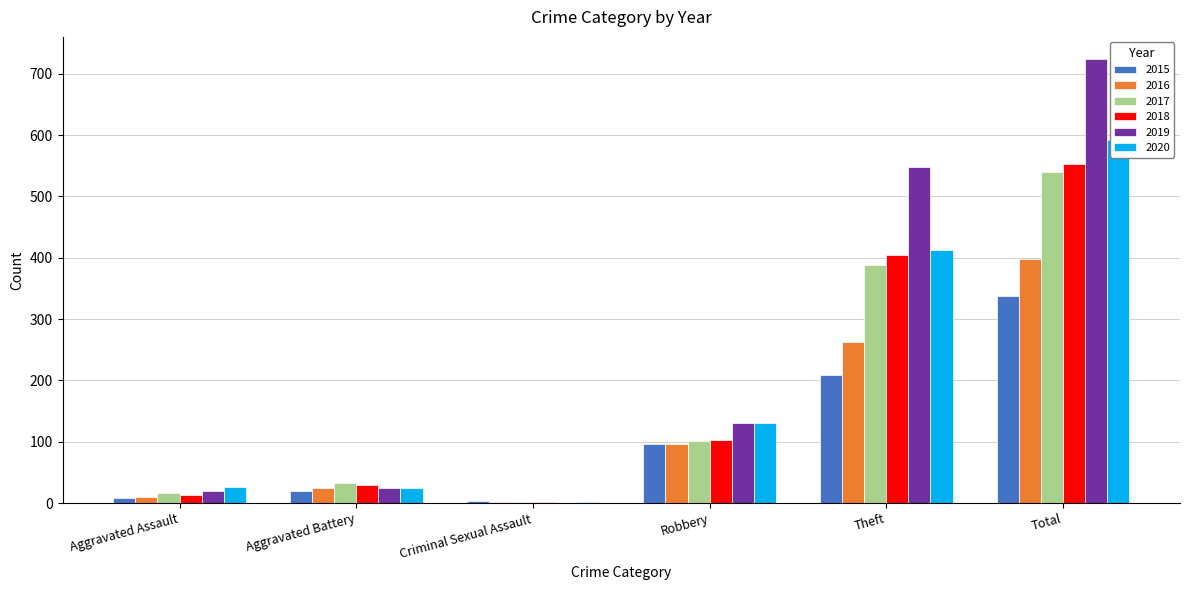

At which category is the sum across all series the highest?

Total